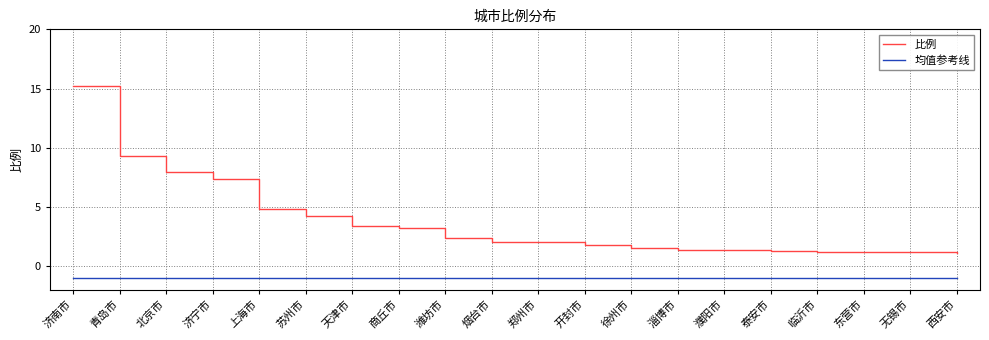

What position from the left is 商丘市?

8